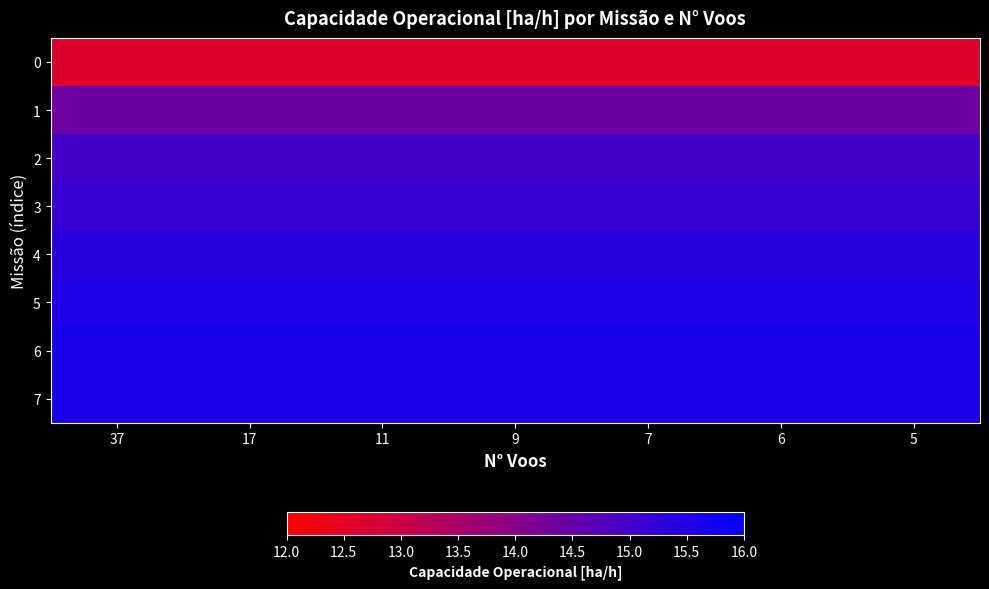

Between 37 and 6, which is larger?

37